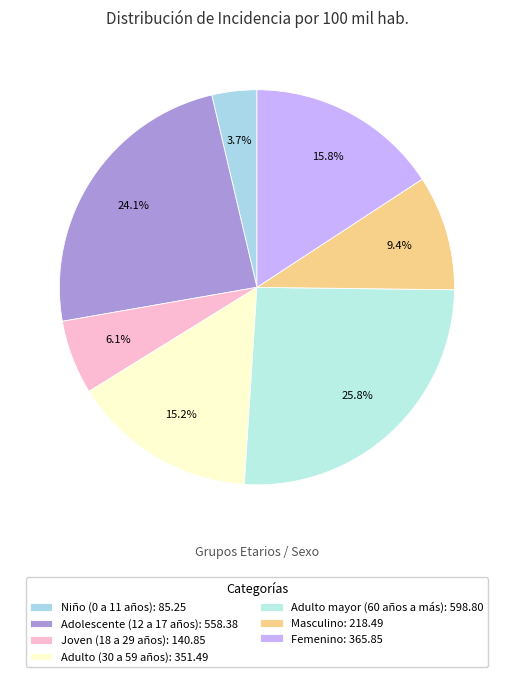

Is it true that Adulto (30 a 59 años) is 25% of the pie?

False